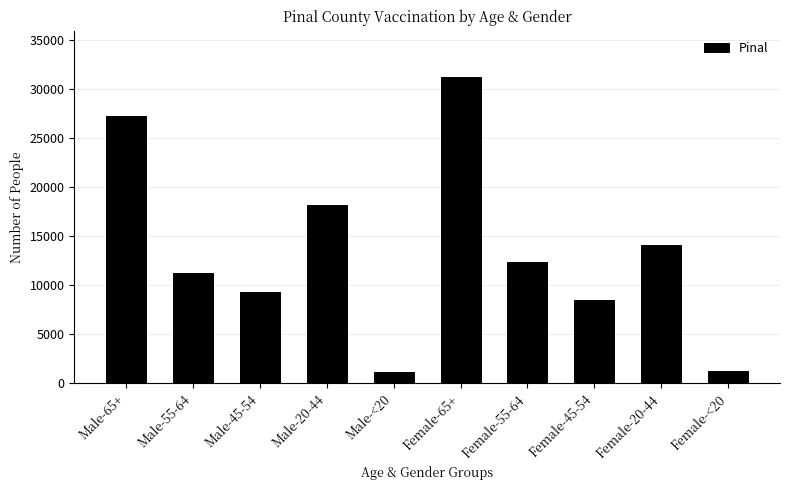

What position from the right is Male-20-44?

7